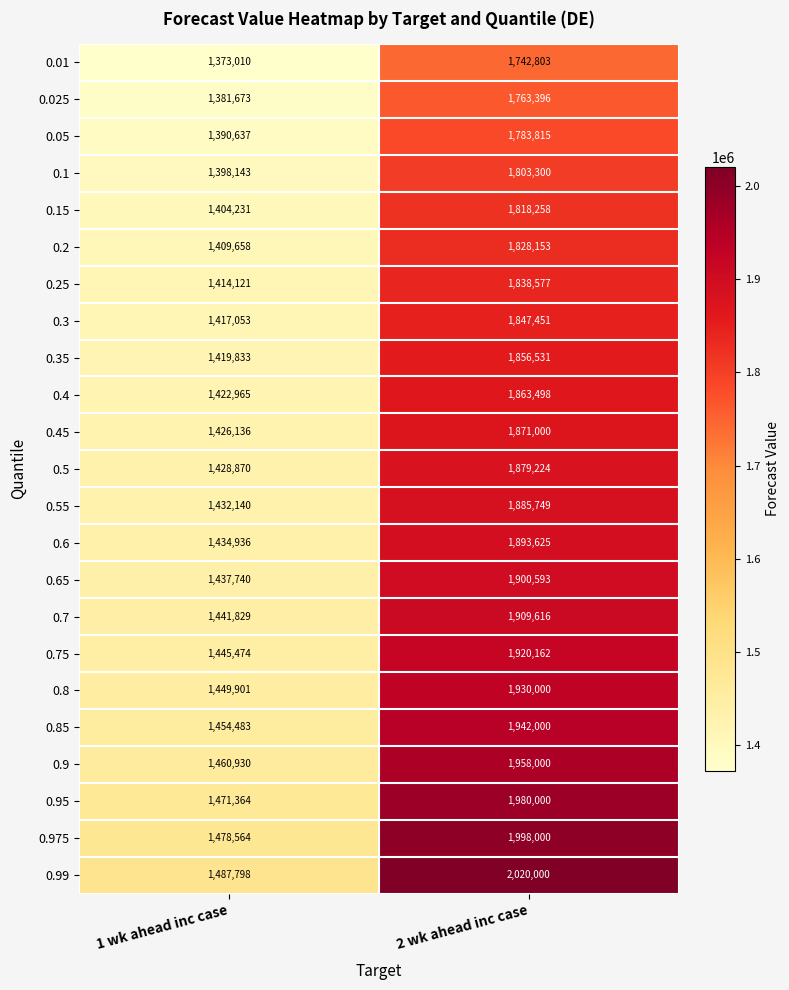

Read the 0.9 value at 2 wk ahead inc case.

1958000